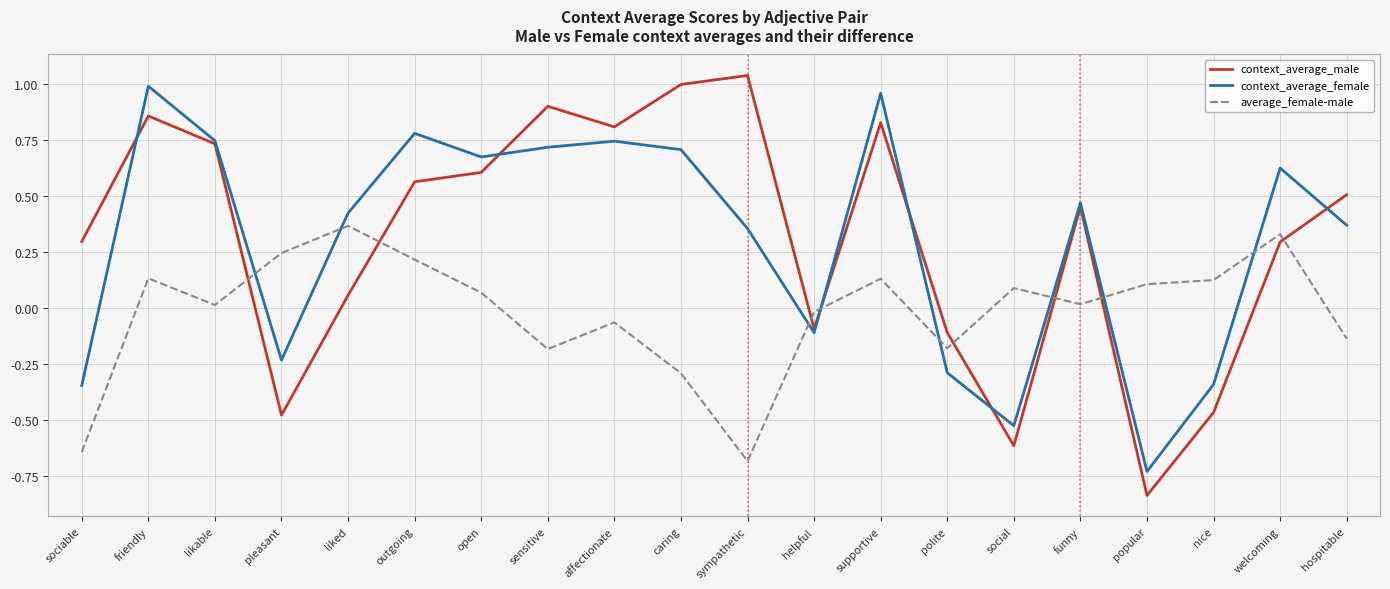

Rank the series at popular from highest to lowest value.

average_female-male, context_average_female, context_average_male